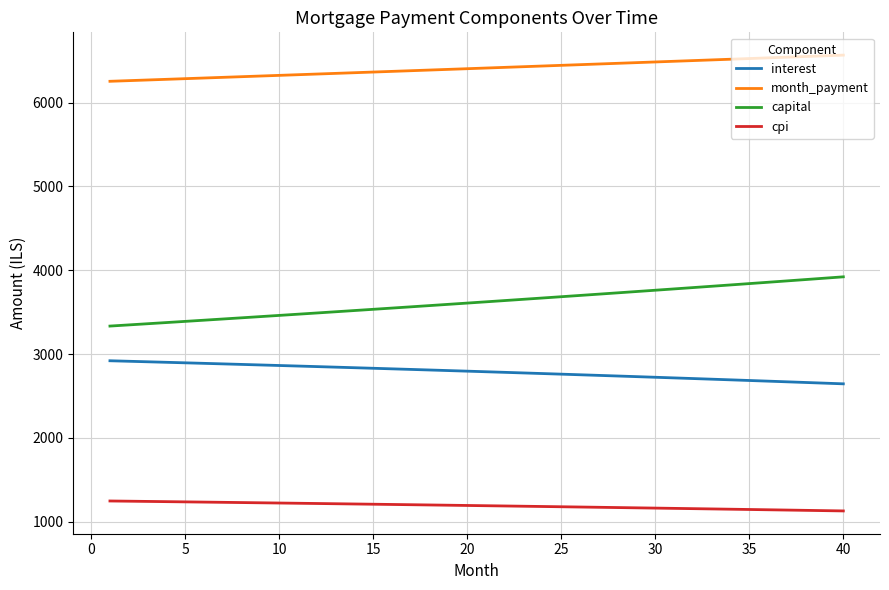

Which series has the largest total across all categories?

month_payment